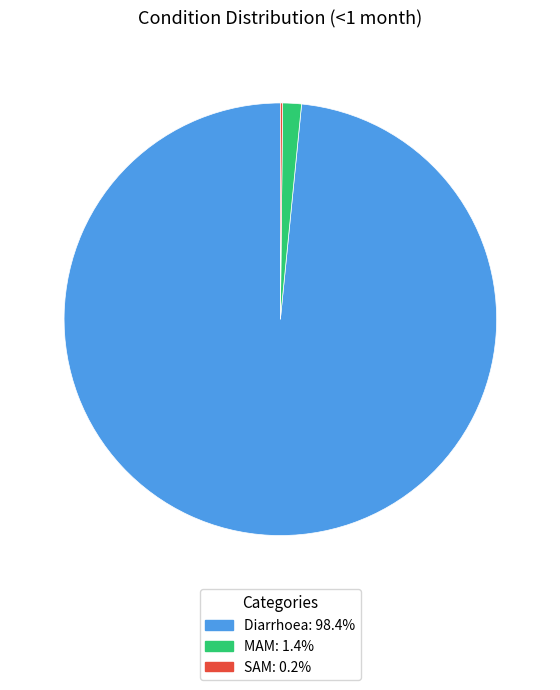

Which category has the biggest portion of the pie?

Diarrhoea